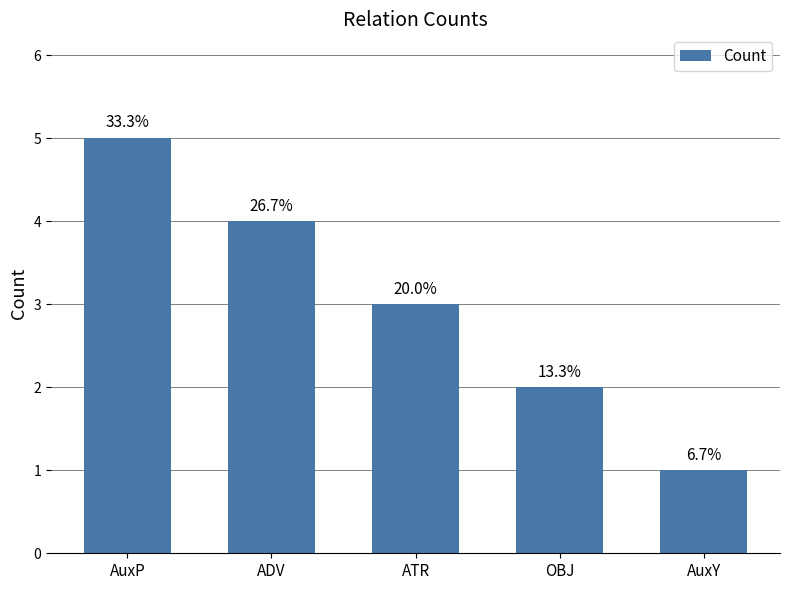

Reading left to right, transcribe all the data shown in this chart.

5	4	3	2	1